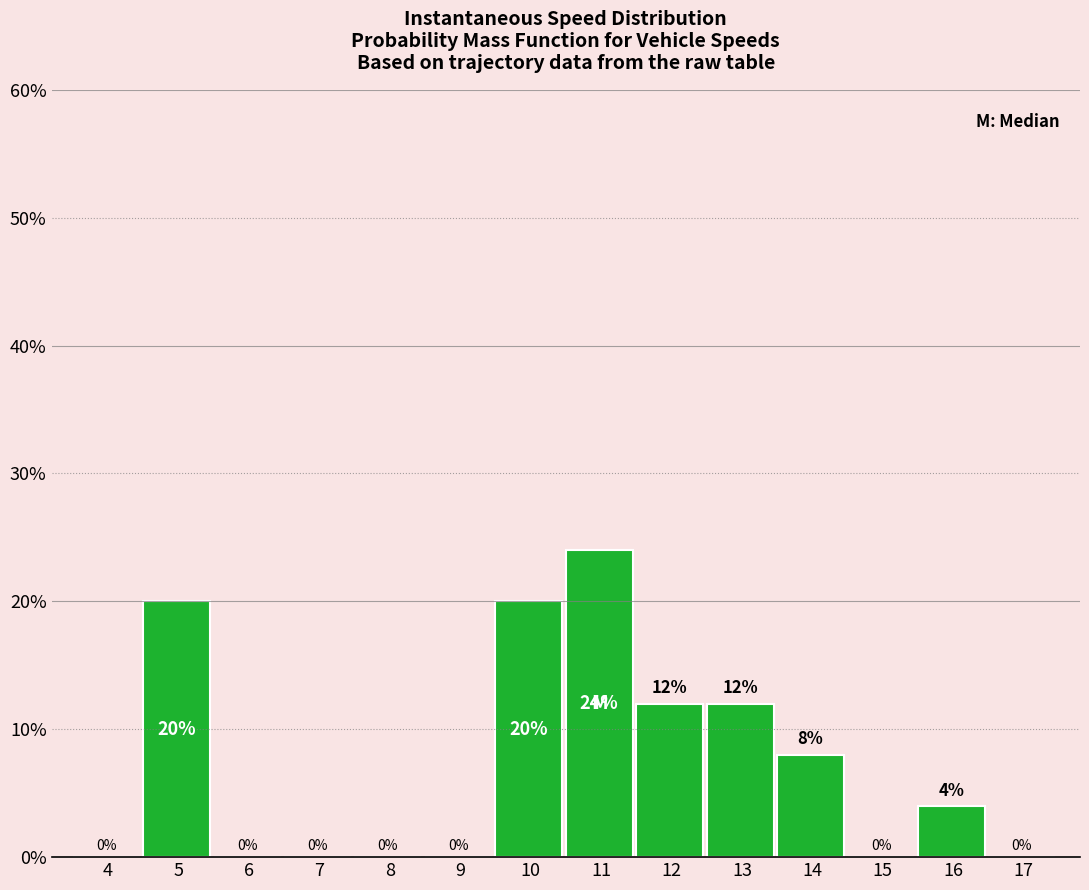

Reading left to right, transcribe all the data shown in this chart.

4=0	5=20	6=0	7=0	8=0	9=0	10=20	11=24	12=12	13=12	14=8	15=0	16=4	17=0